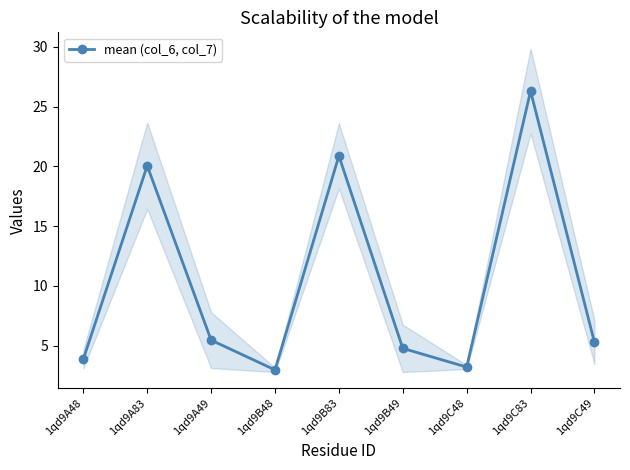

How many distinct data groups are displayed?

1